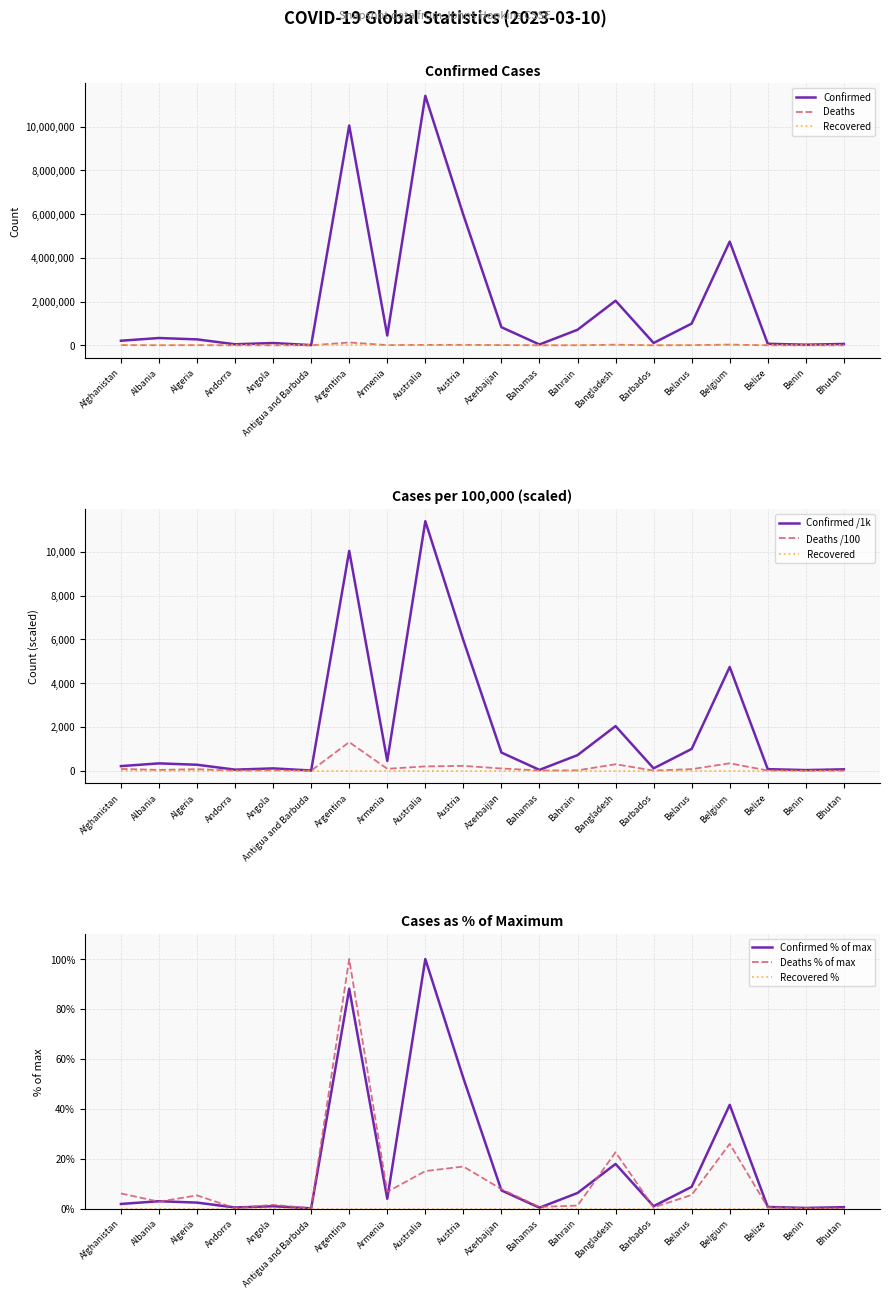

What is the label of the 1st point from the right?

Bhutan